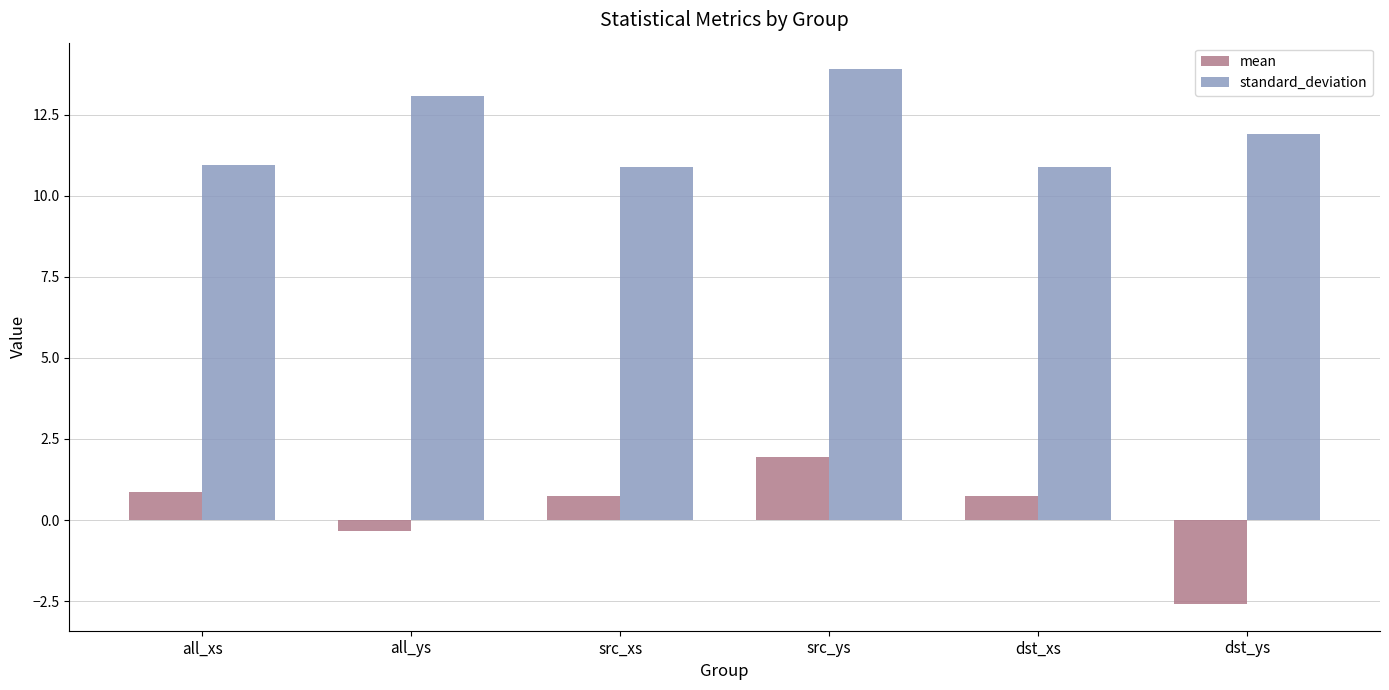

How many bars are there in total?

12